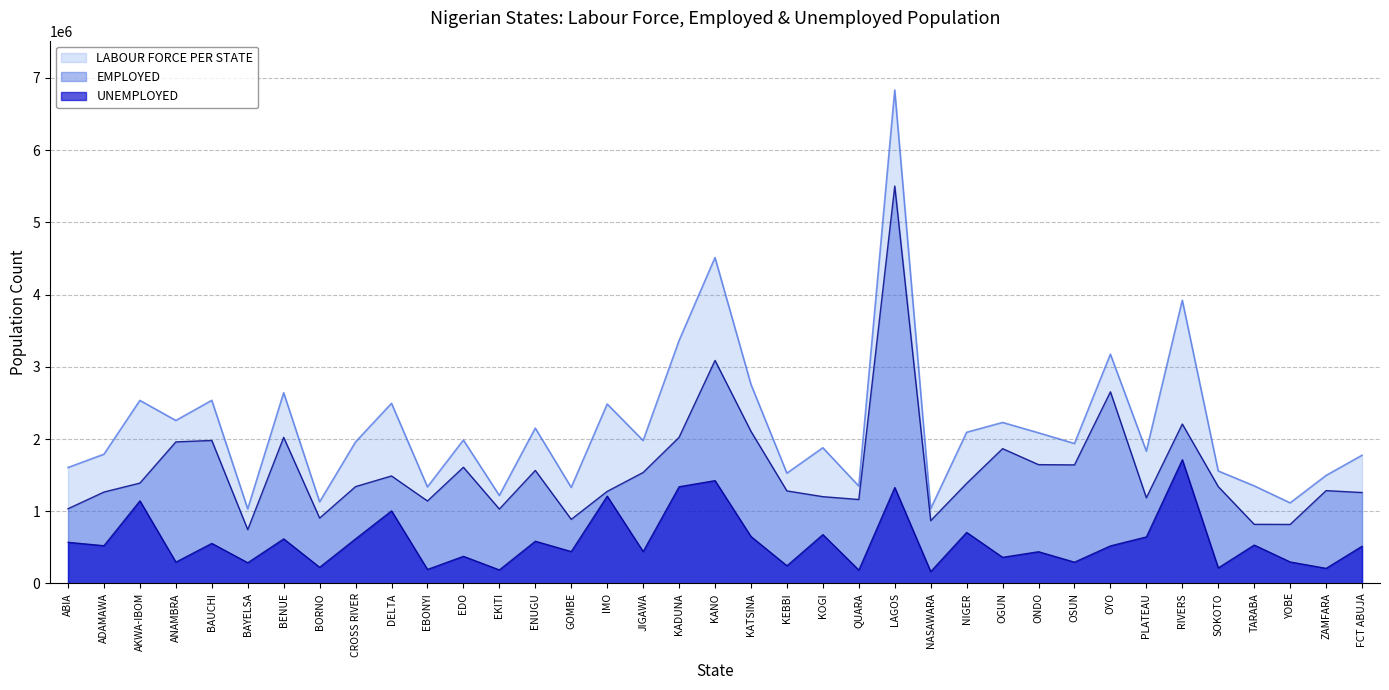

The value of LABOUR FORCE PER STATE at QUARA is 1897846. True or false?

False